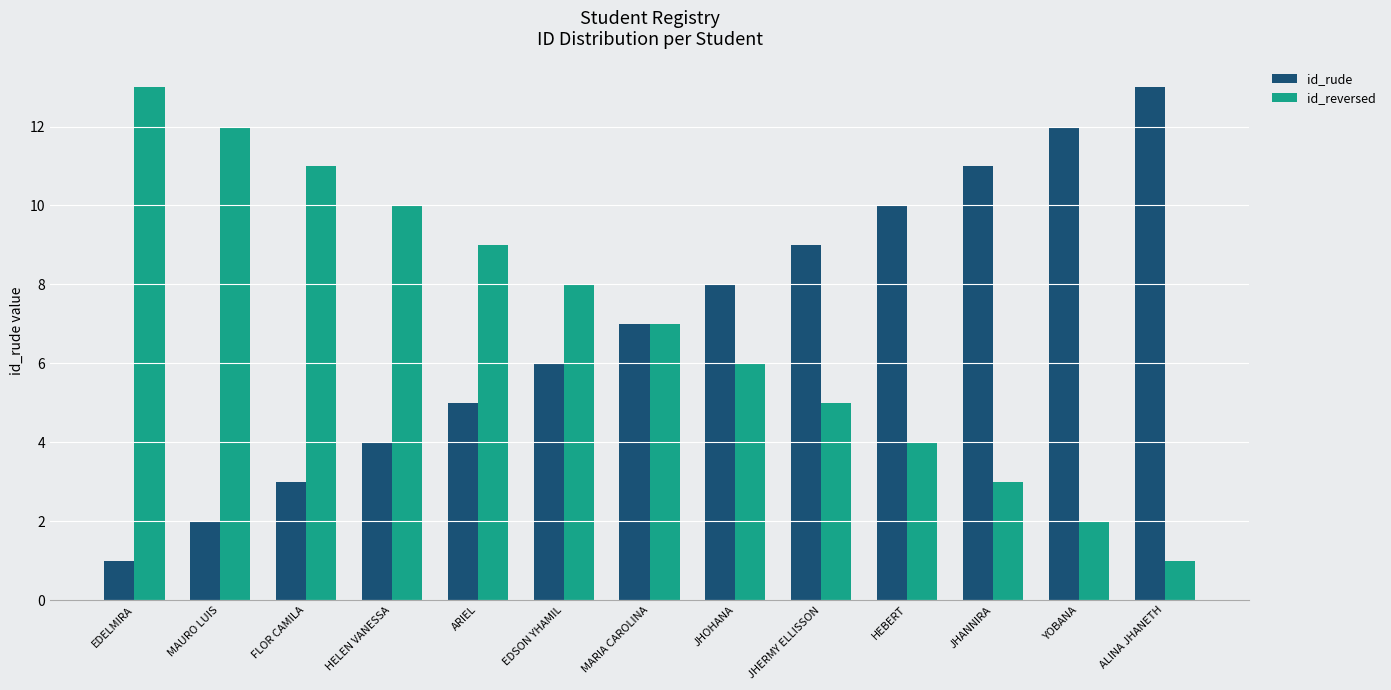

What are all the series names shown in the legend?

id_rude, id_reversed